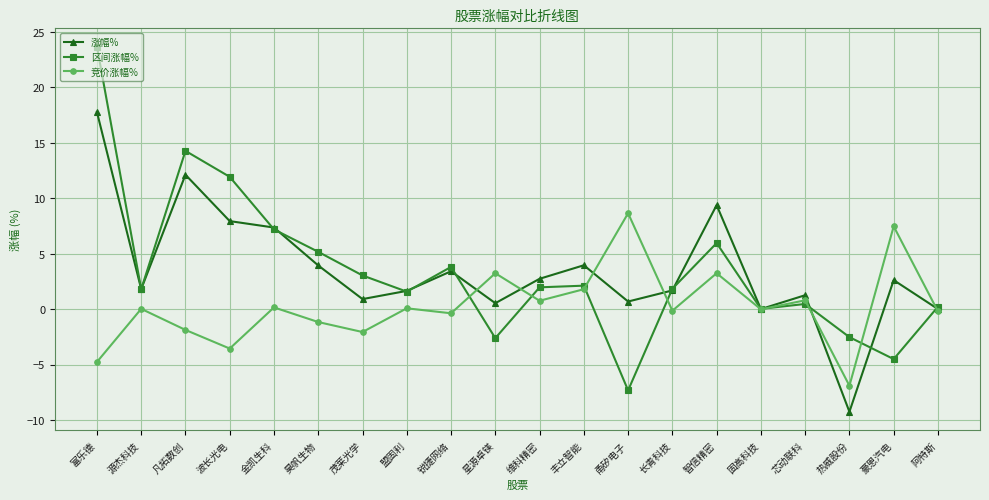

What are all the series names shown in the legend?

涨幅%, 区间涨幅%, 竞价涨幅%